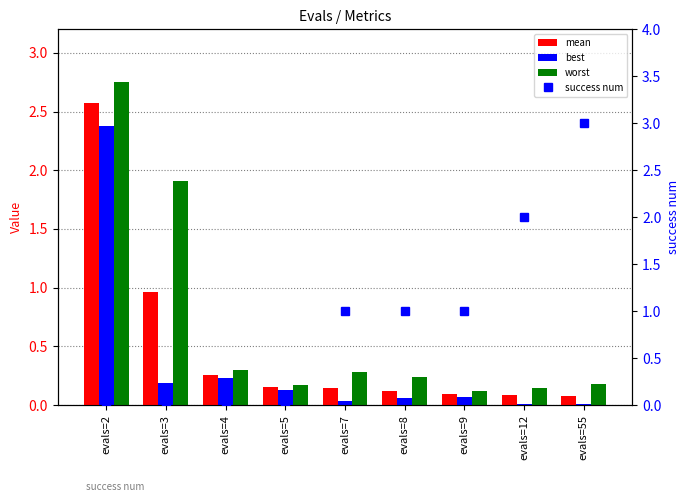

What is the lowest value of the worst series?

0.1